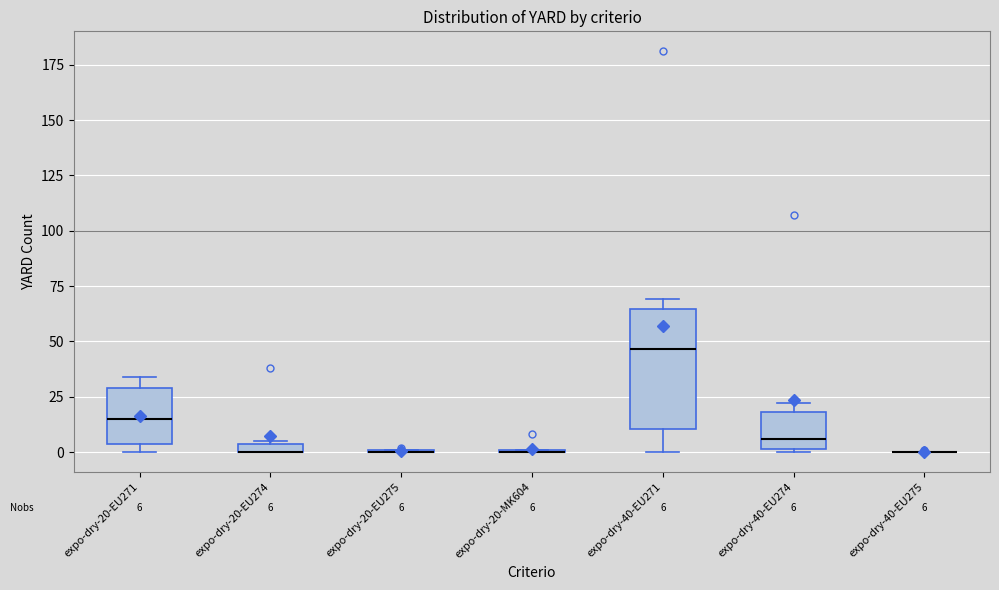

Which box is the tallest, from its lower edge to its upper edge?

expo-dry-40-EU271